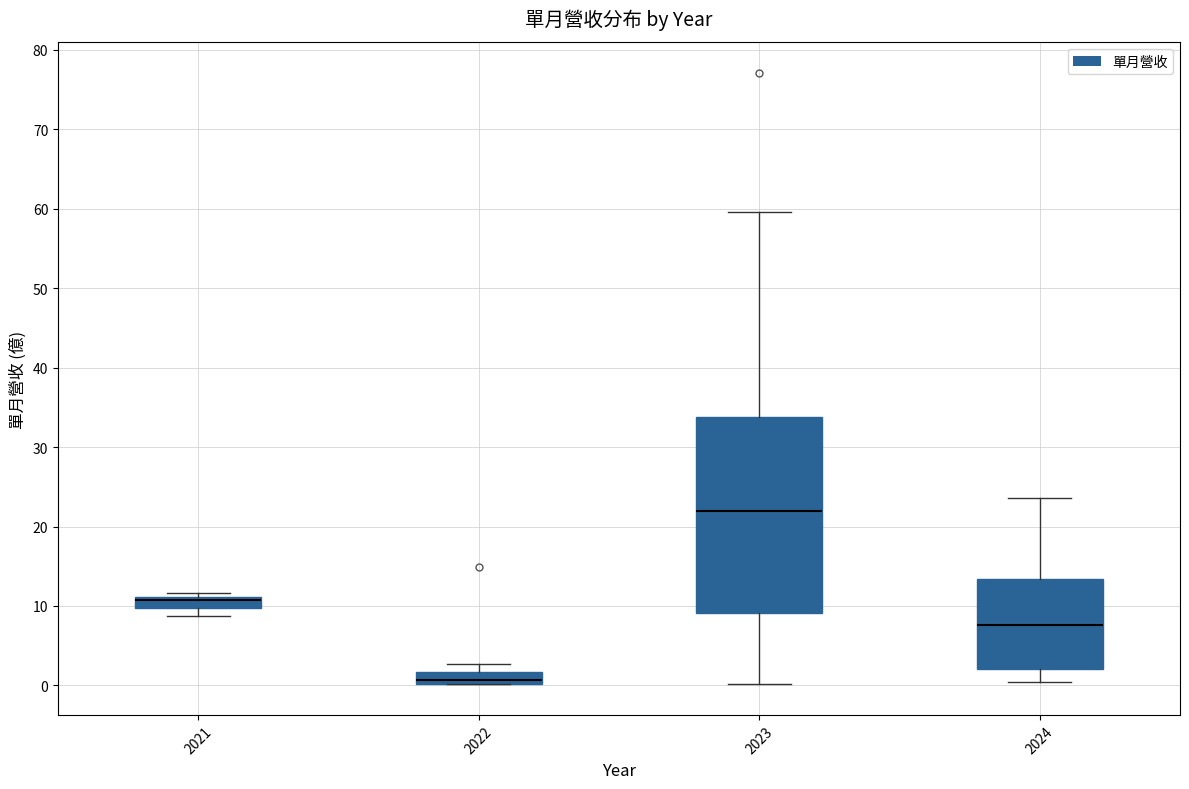

Which box's median line is the lowest?

2022